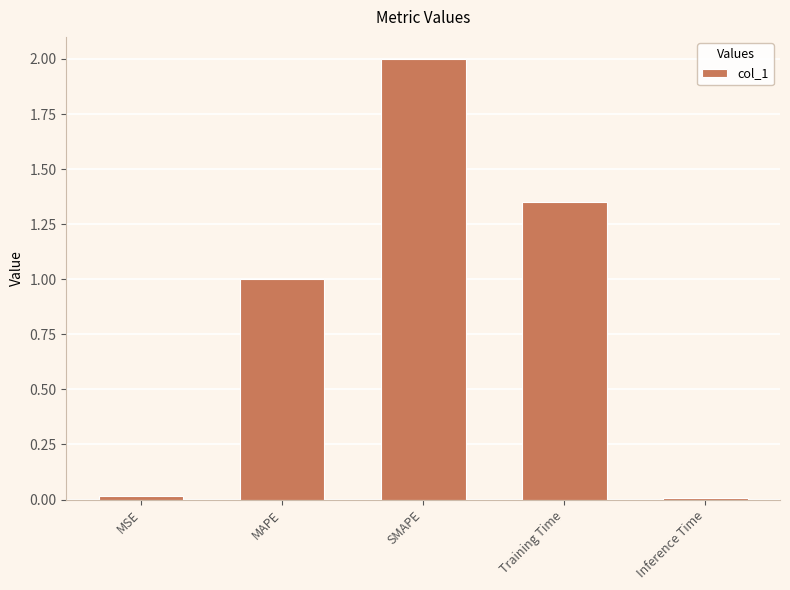

Where is the data nearest to the value 1?

MAPE